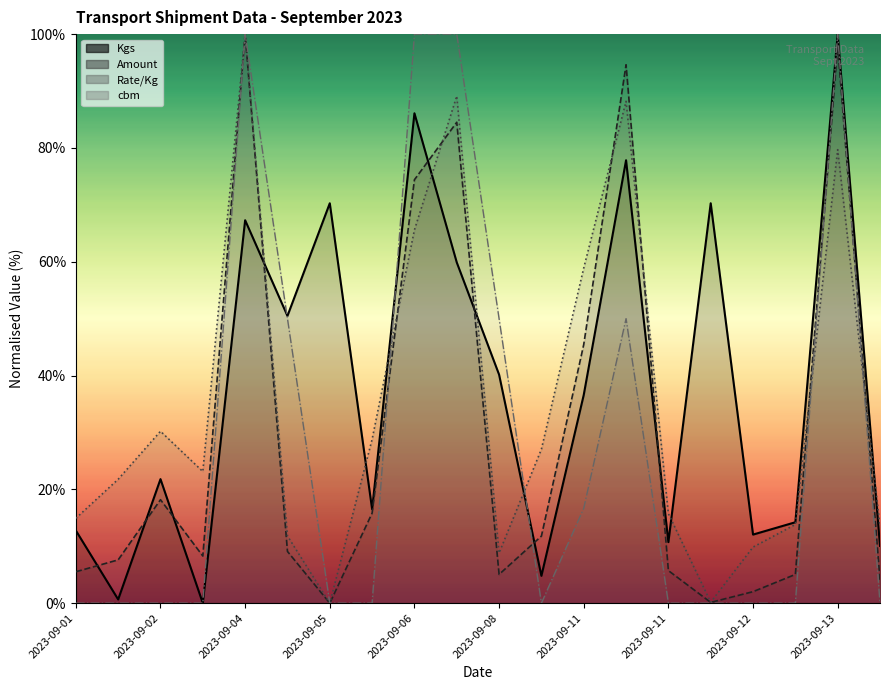

Rank the series at 2023-09-13 from lowest to highest value.

cbm, Amount, Rate/Kg, Kgs